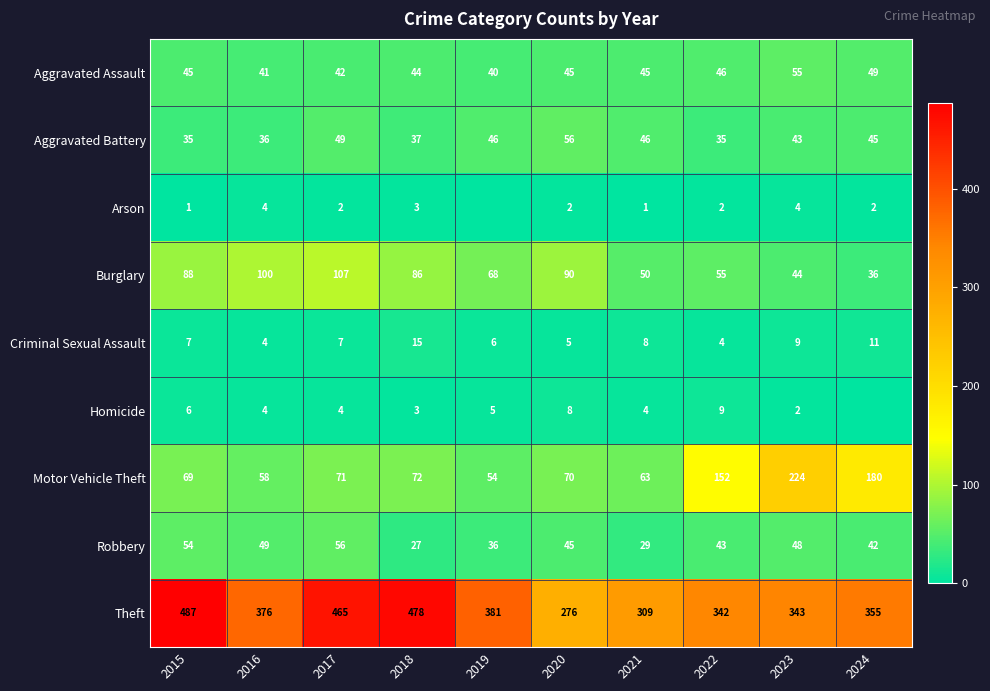

What is the average value of the Criminal Sexual Assault series?

8